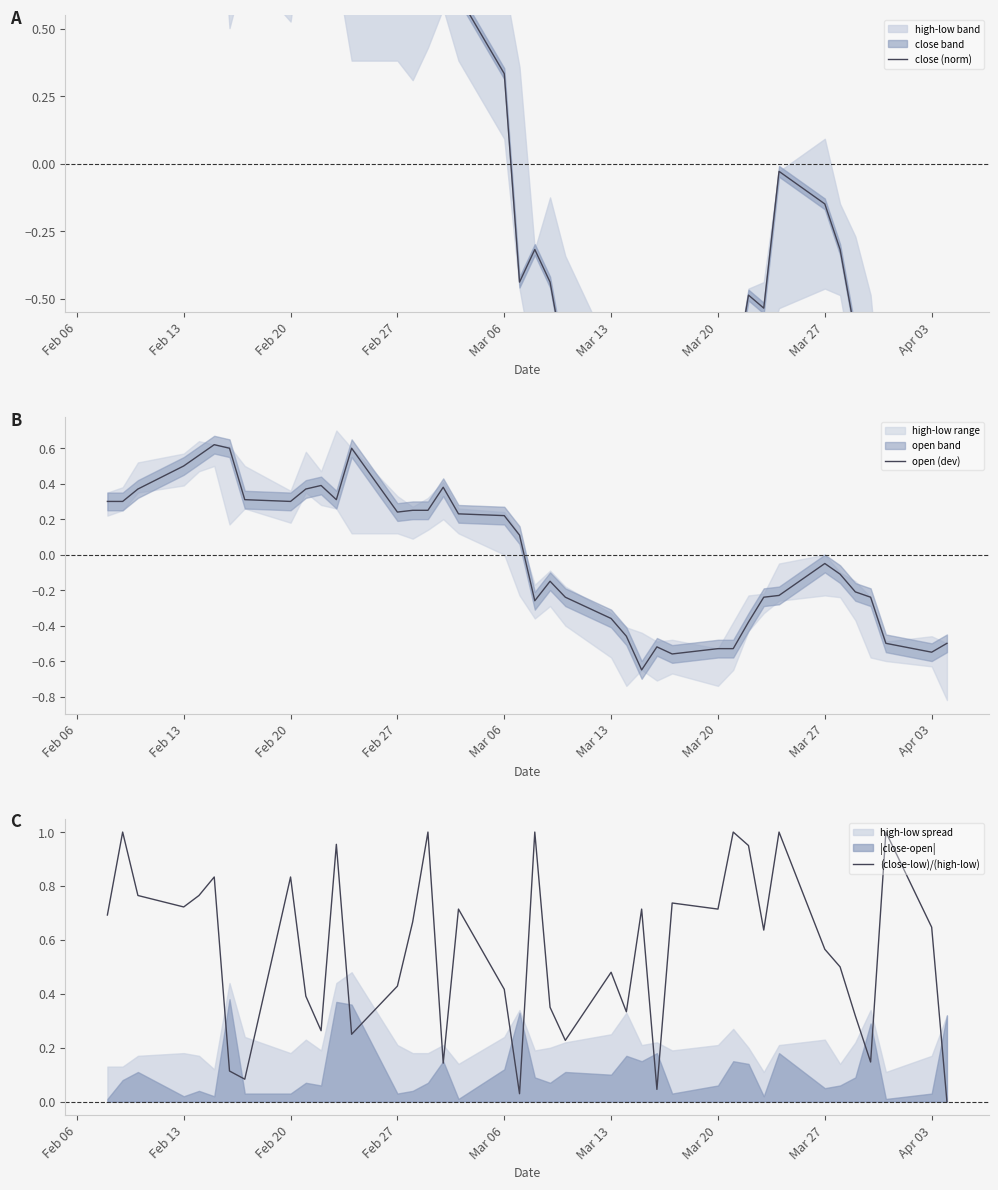

Where is open (dev) nearest to the value 0?

Mar 27